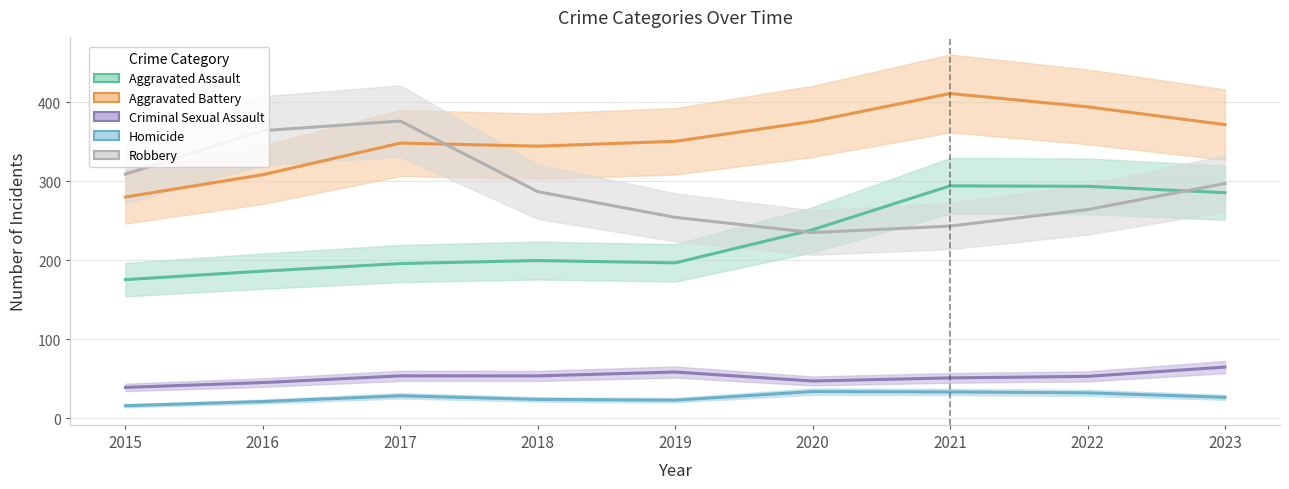

What is the difference between the highest and lowest values at 2016?

342.8